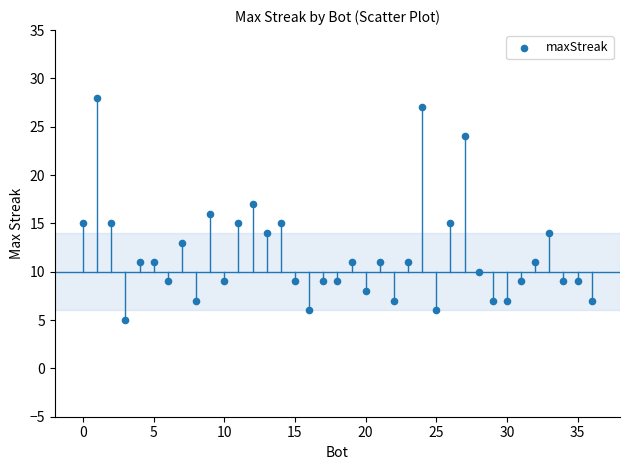

What is the range of X values (max minus min)?

36